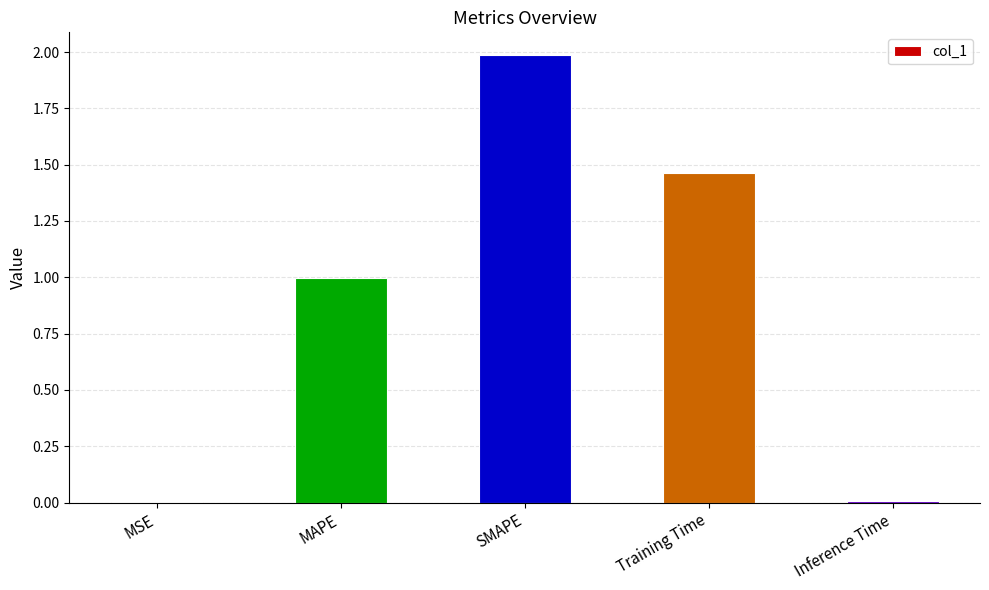

At which category does the chart reach its peak across all series?

SMAPE